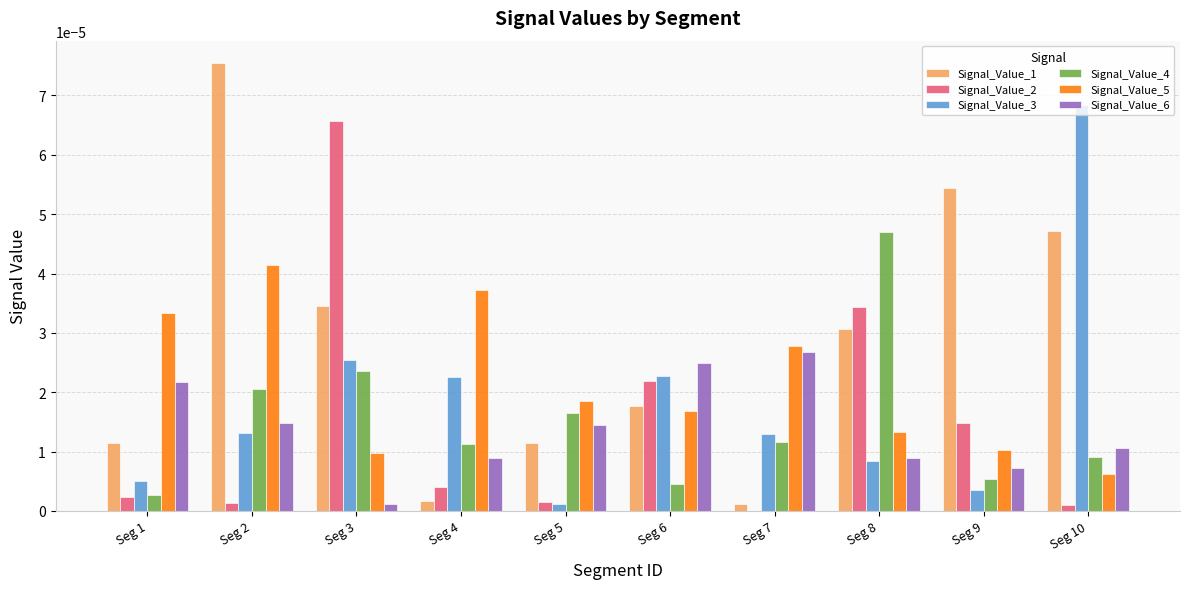

Is the value of Signal_Value_4 at Seg 2 greater than the value of Signal_Value_5 at Seg 9?

Yes